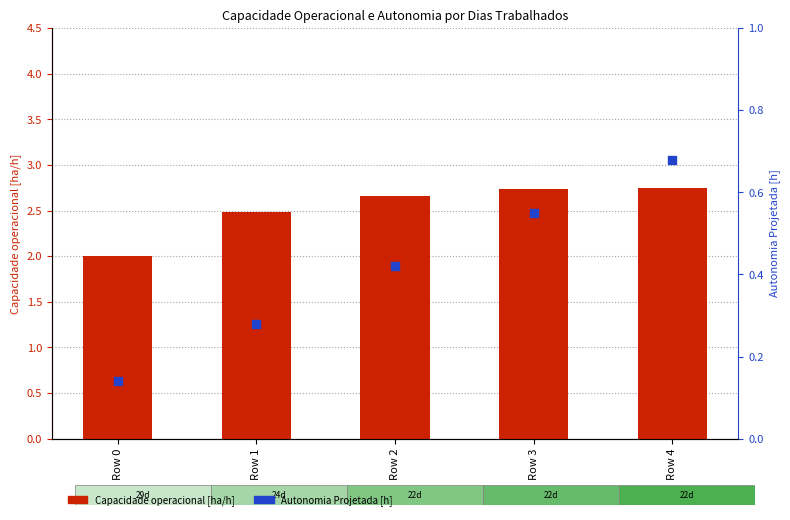

At which category is the sum across all series the highest?

Row 4